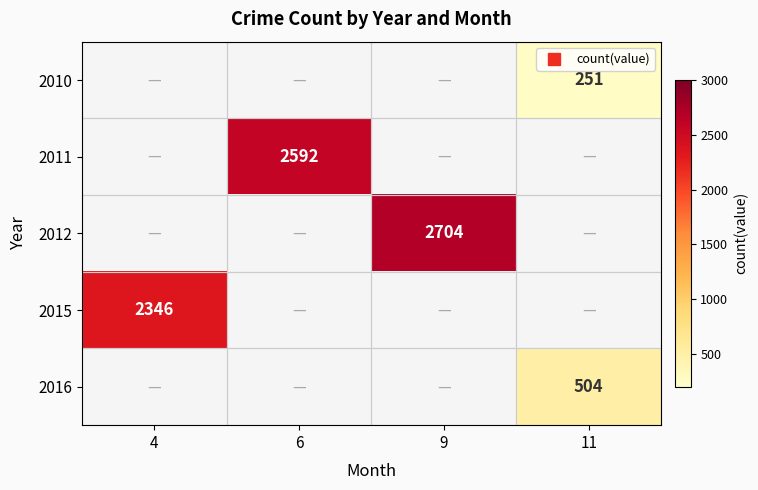

What is the minimum value shown in the chart?

251.0